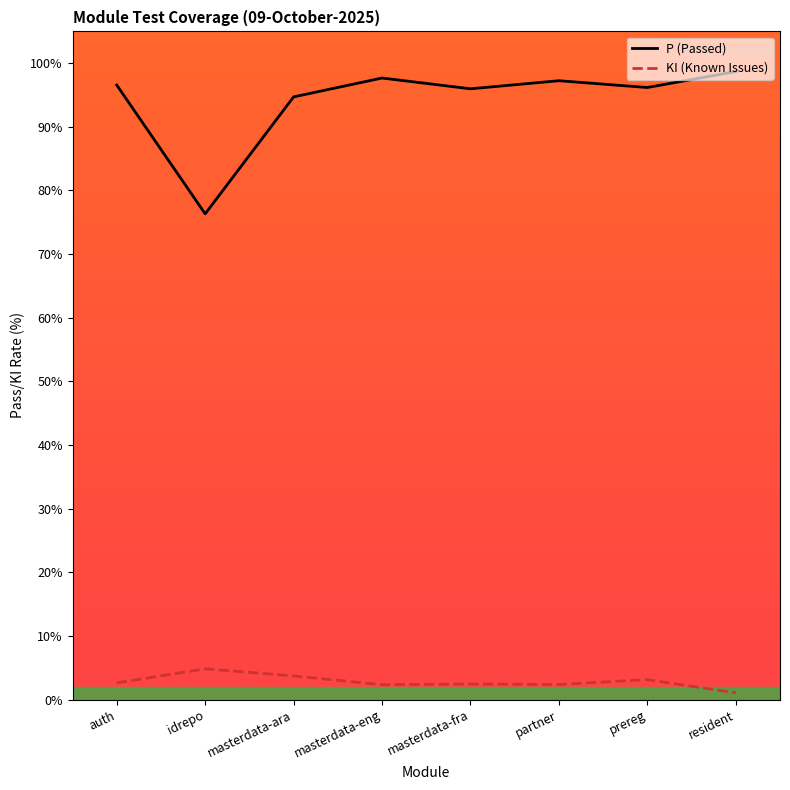

Between auth and resident, which series saw the biggest shift?

P (Passed)